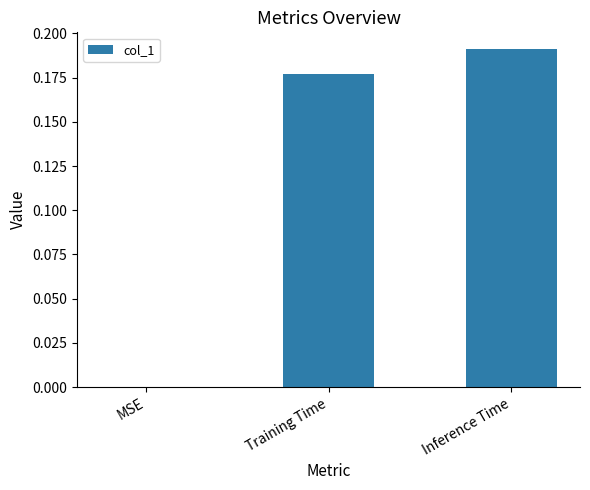

Which has a higher value, Training Time or Inference Time?

Inference Time